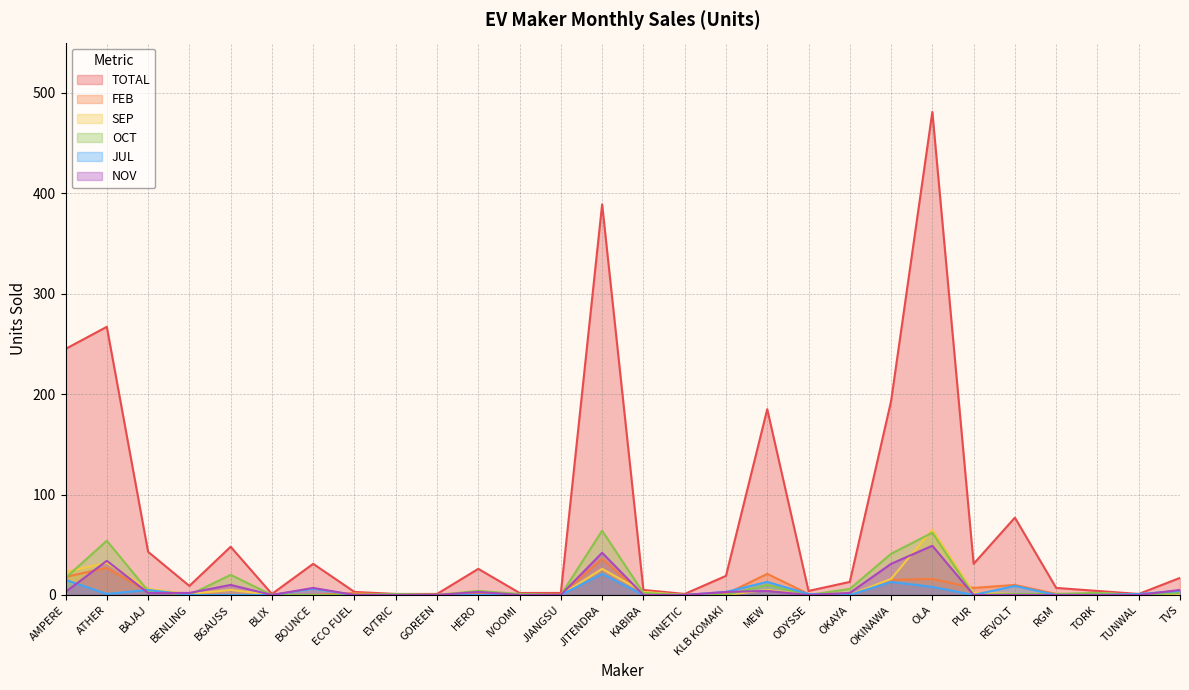

The value of TOTAL at OKAYA is 4. True or false?

False